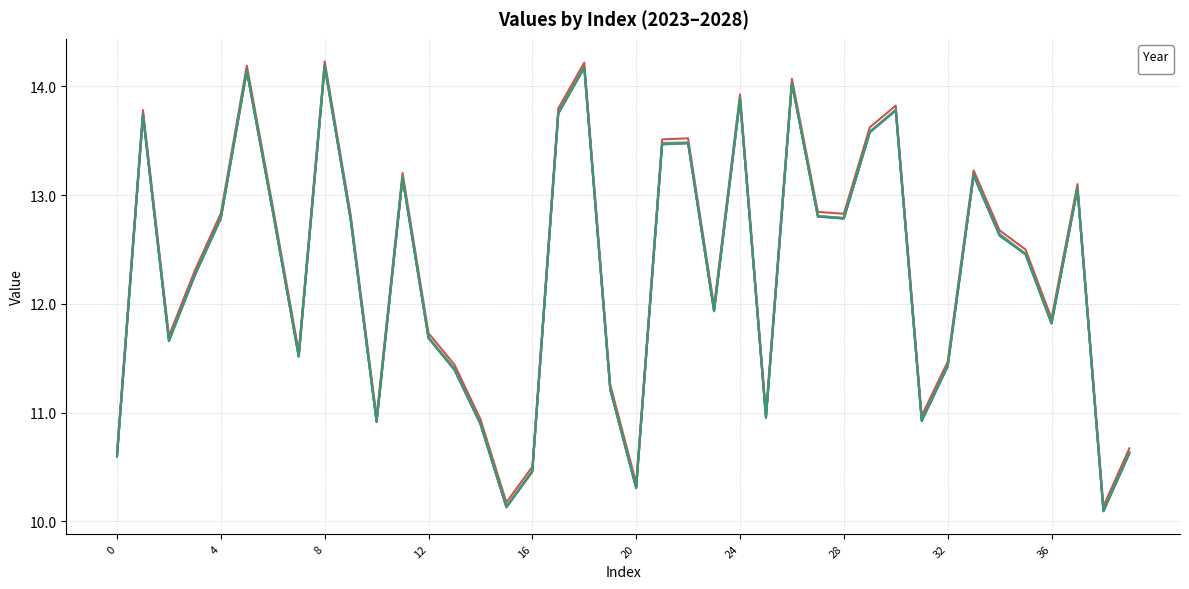

Is the value of _2023 at 13 greater than the value of _2025 at 27?

No